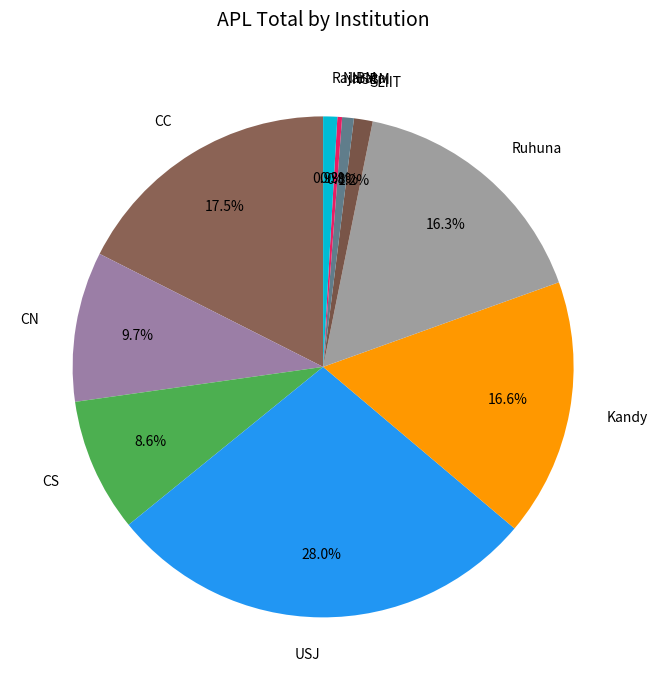

The USJ slice represents 28% of the pie. True or false?

True